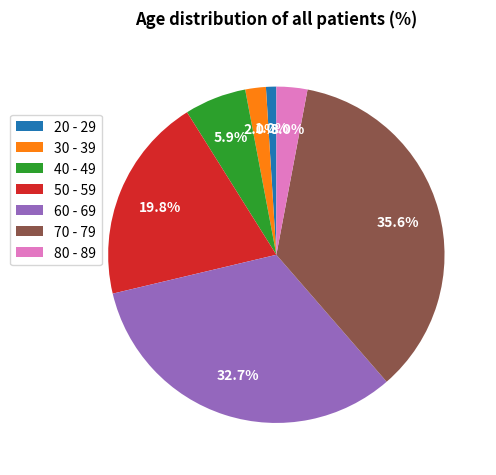

True or false: 50 - 59 accounts for 20% of the total.

True